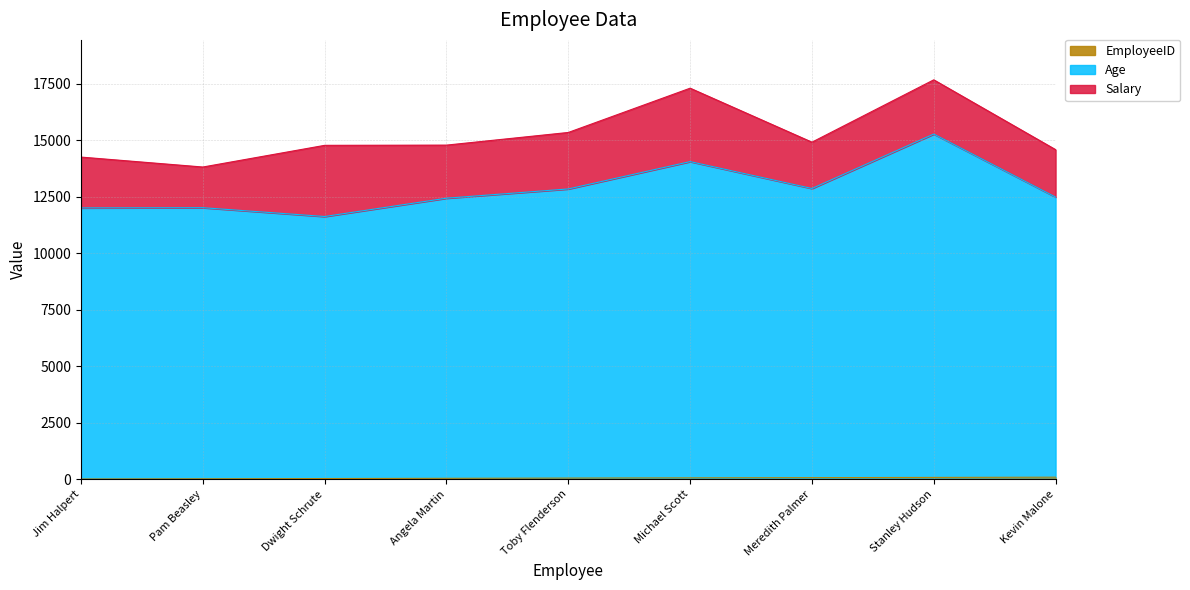

Does the chart have visible grid lines?

Yes